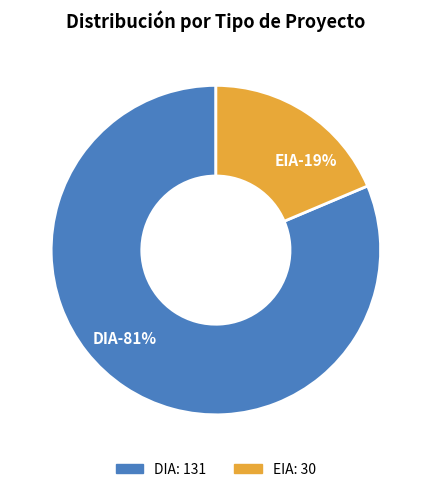

Which category has the biggest portion of the pie?

DIA